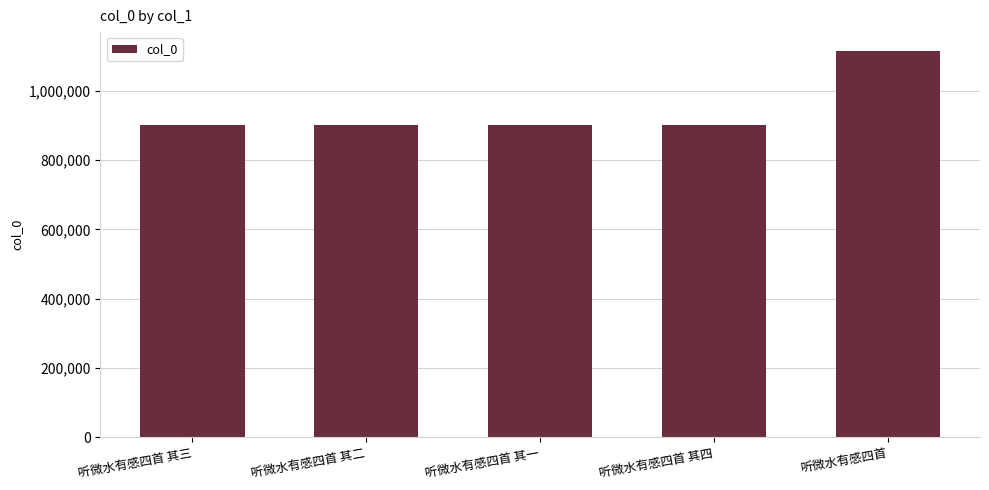

What is the minimum value shown in the chart?

901703